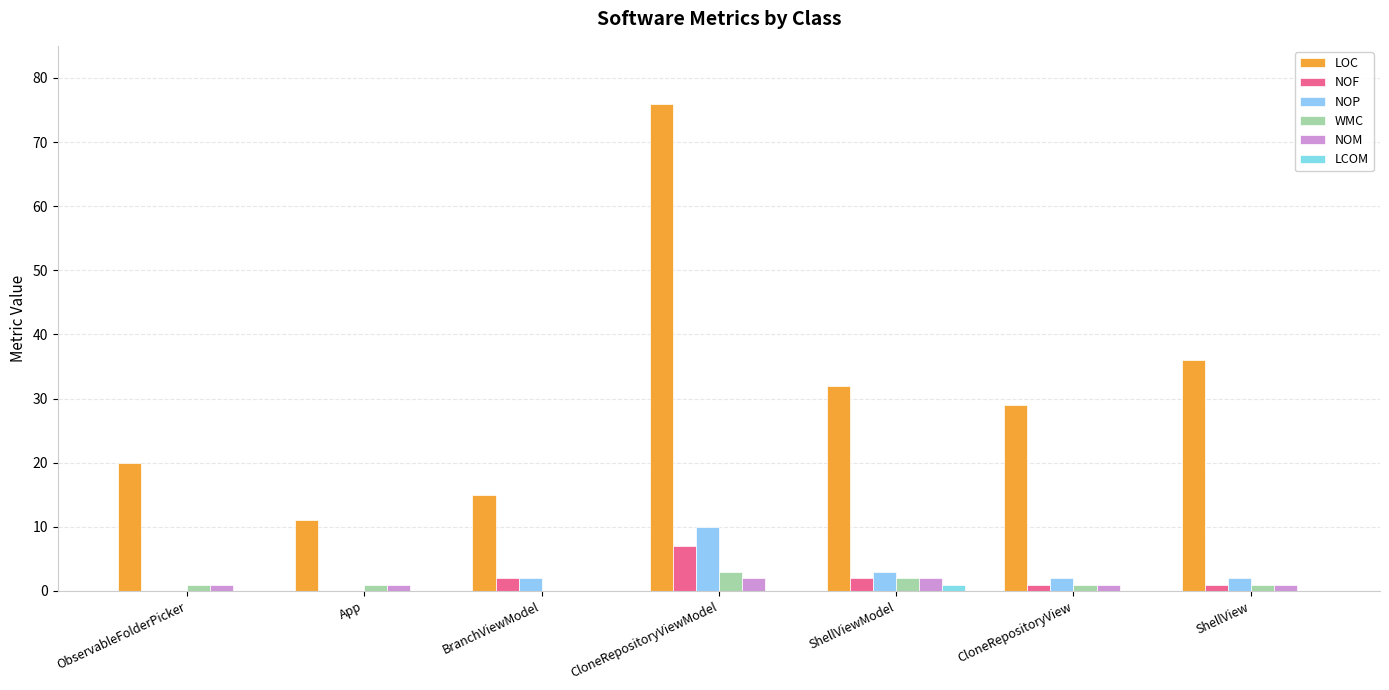

What is the value of the LOC bar at the 4th from the left?

76